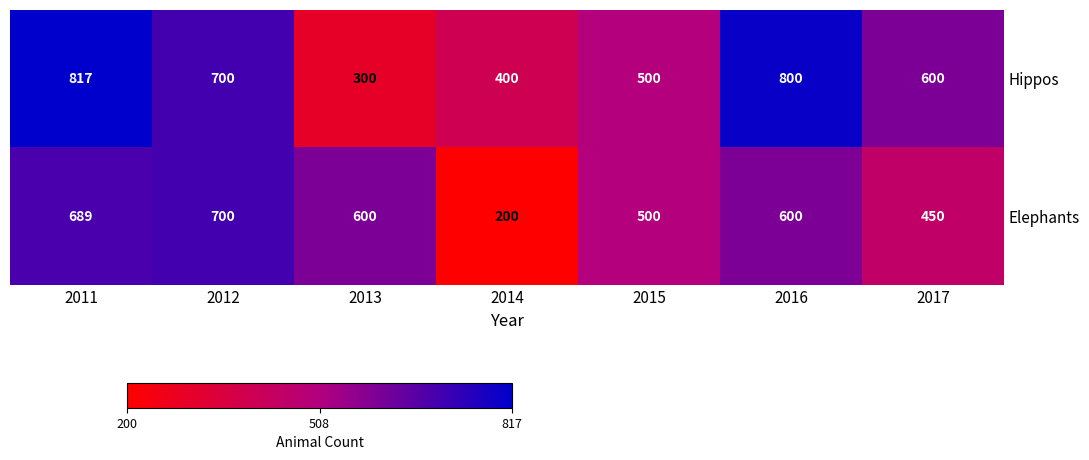

Rank the series at 2017 from lowest to highest value.

Elephants, Hippos